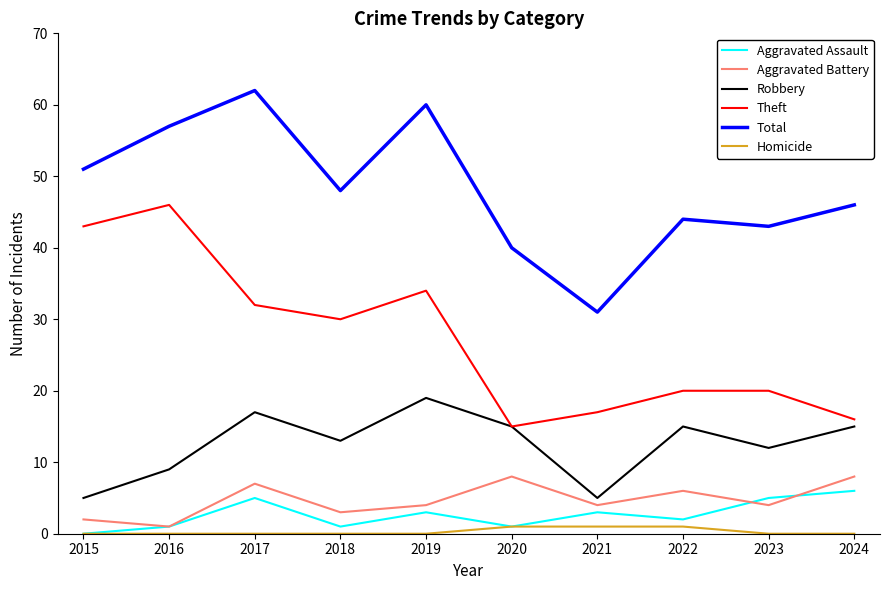

Between 2021 and 2022, which series saw the biggest shift?

Total